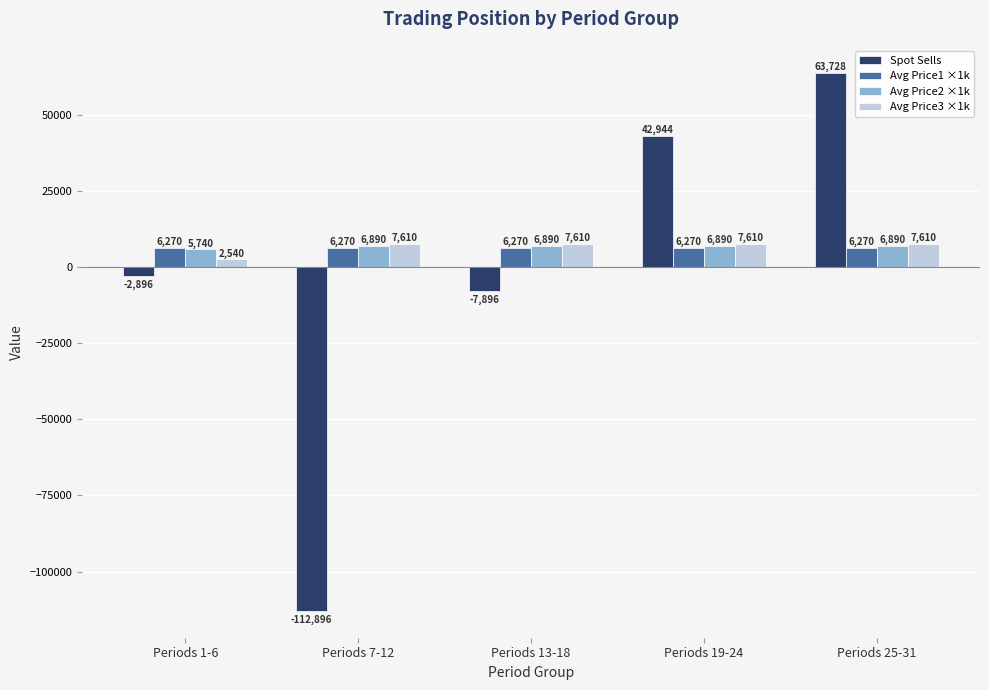

Which series changed the most between Periods 13-18 and Periods 19-24?

Spot Sells